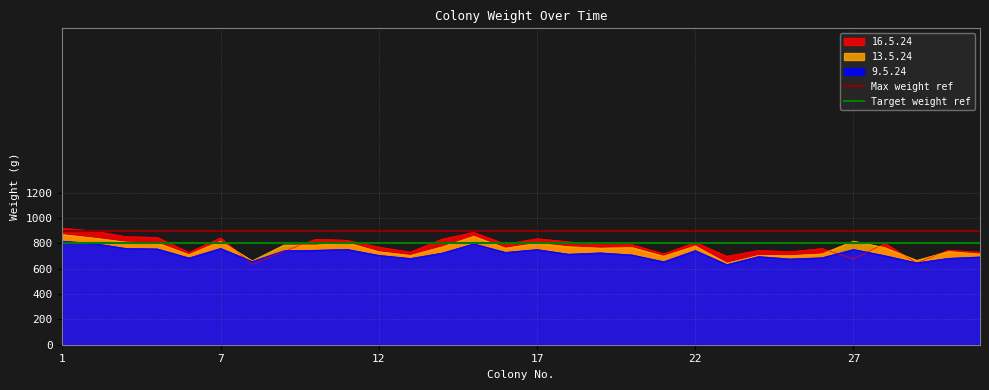

What is the maximum value for Max weight ref?

900